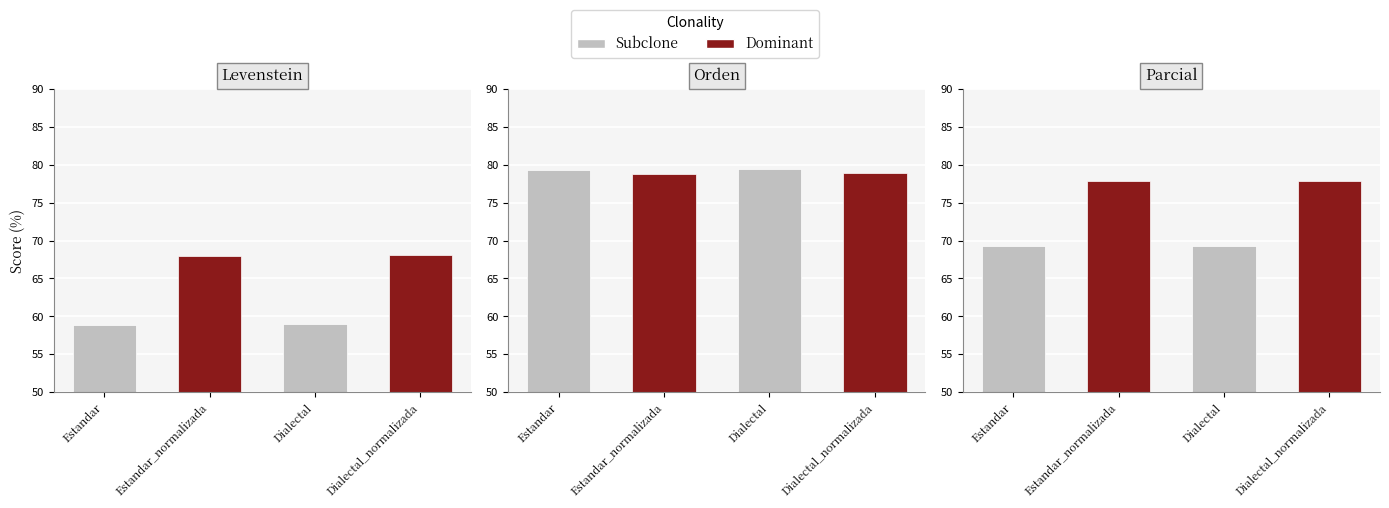

At Estandar_normalizada, list the series in order from largest to smallest.

Orden, Parcial, Levenstein